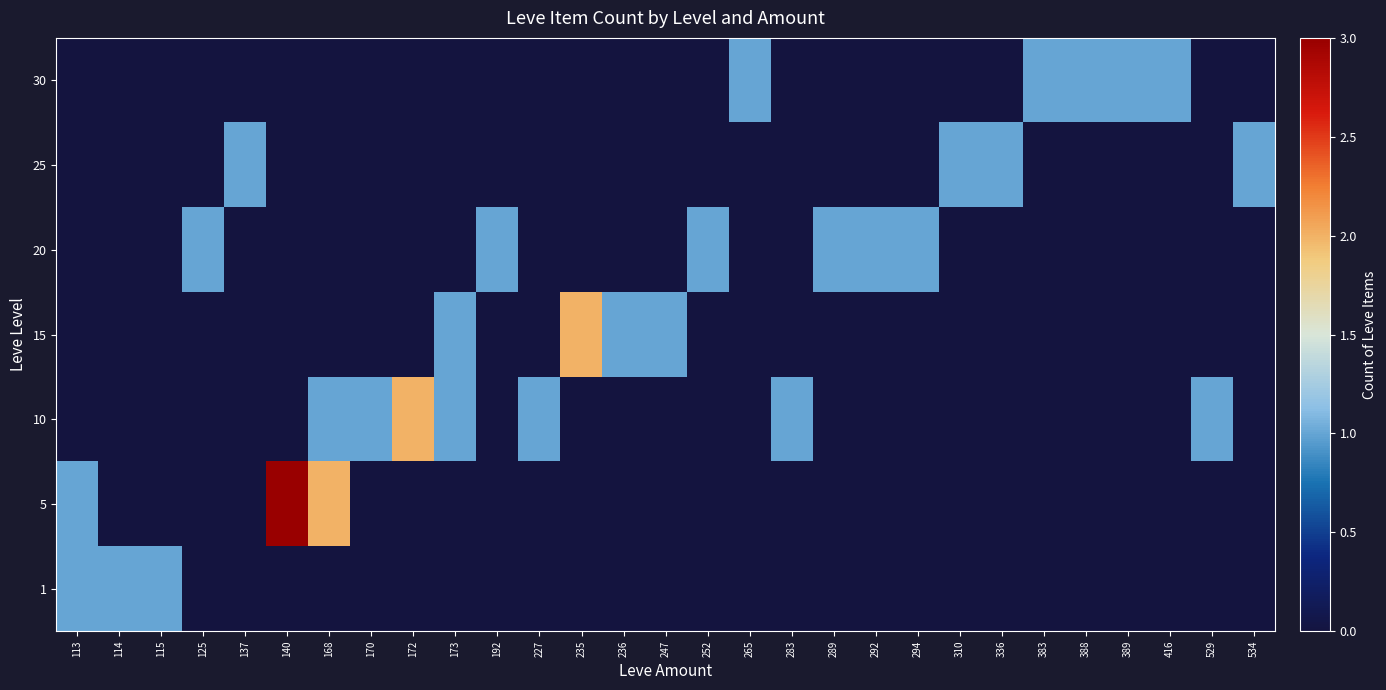

What is the total value across all series at 247?

1